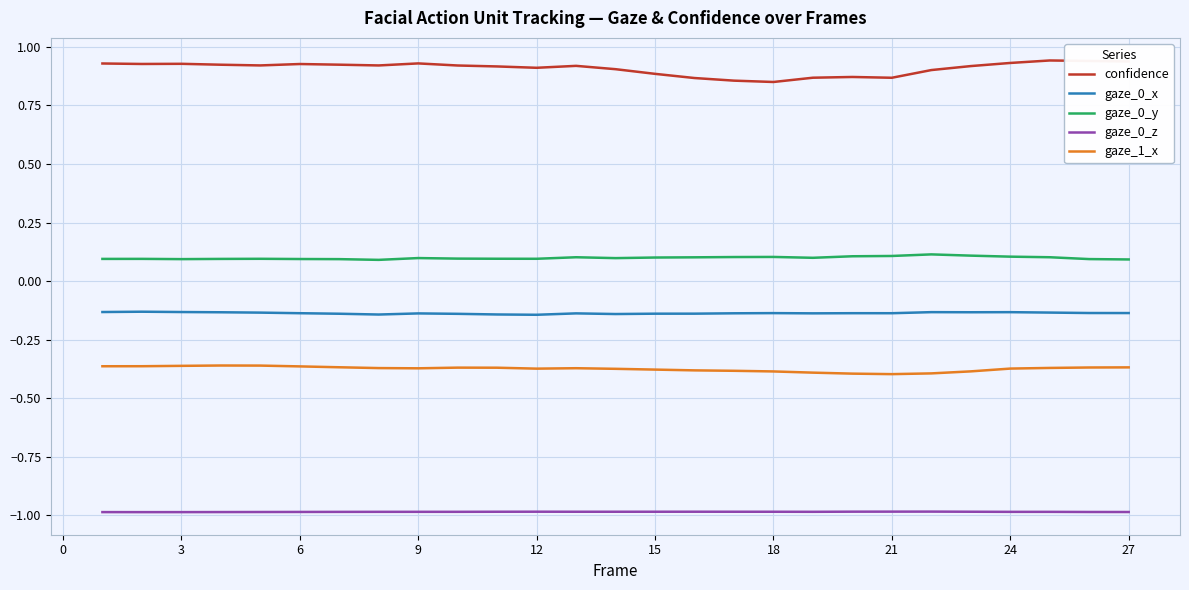

In gaze_0_z, how many points are lower than both neighbors (excluding endpoints)?

3